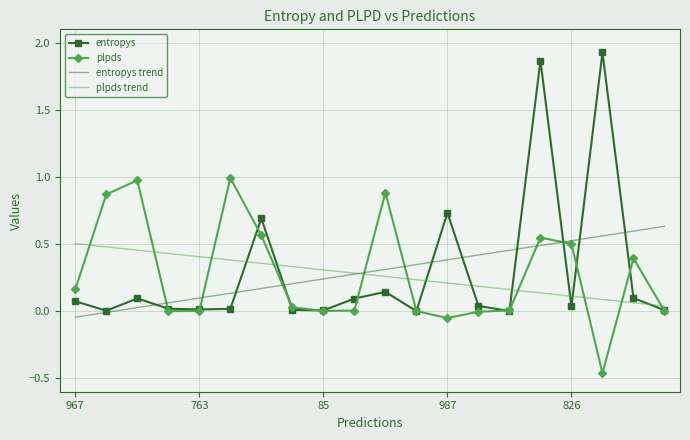

List the series in order of their peak value, highest first.

entropys, plpds, entropys trend, plpds trend